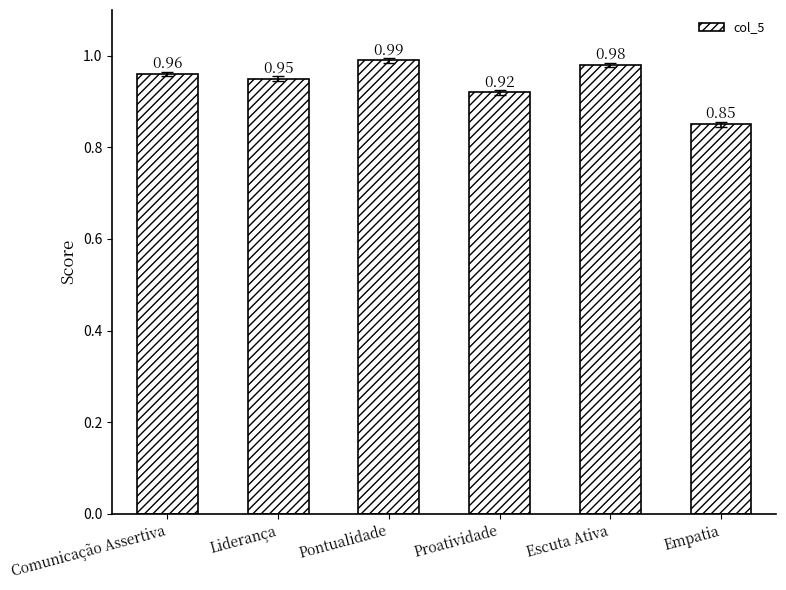

List the labels in order of value, largest first.

Pontualidade, Escuta Ativa, Comunicação Assertiva, Liderança, Proatividade, Empatia